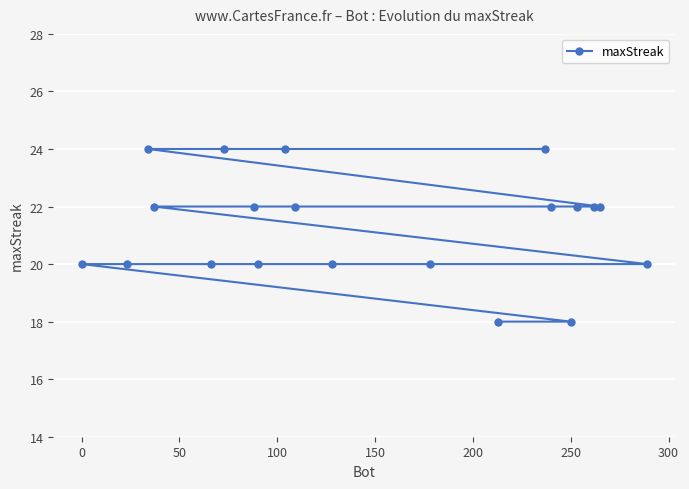

What is the sum of all values?

426